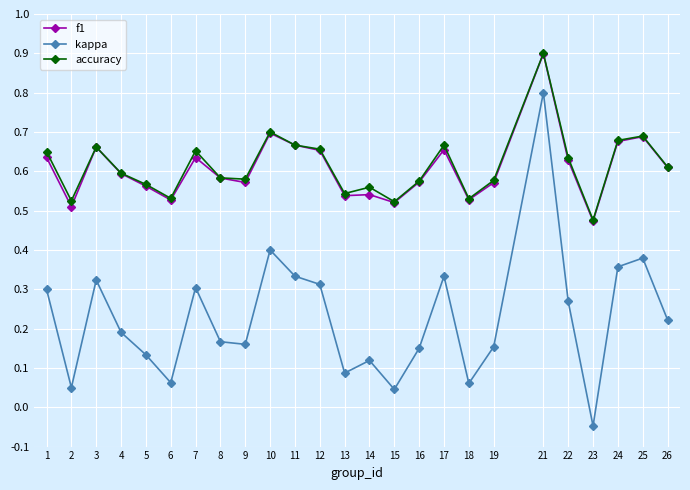

True or false: f1 and kappa intersect in this chart.

False